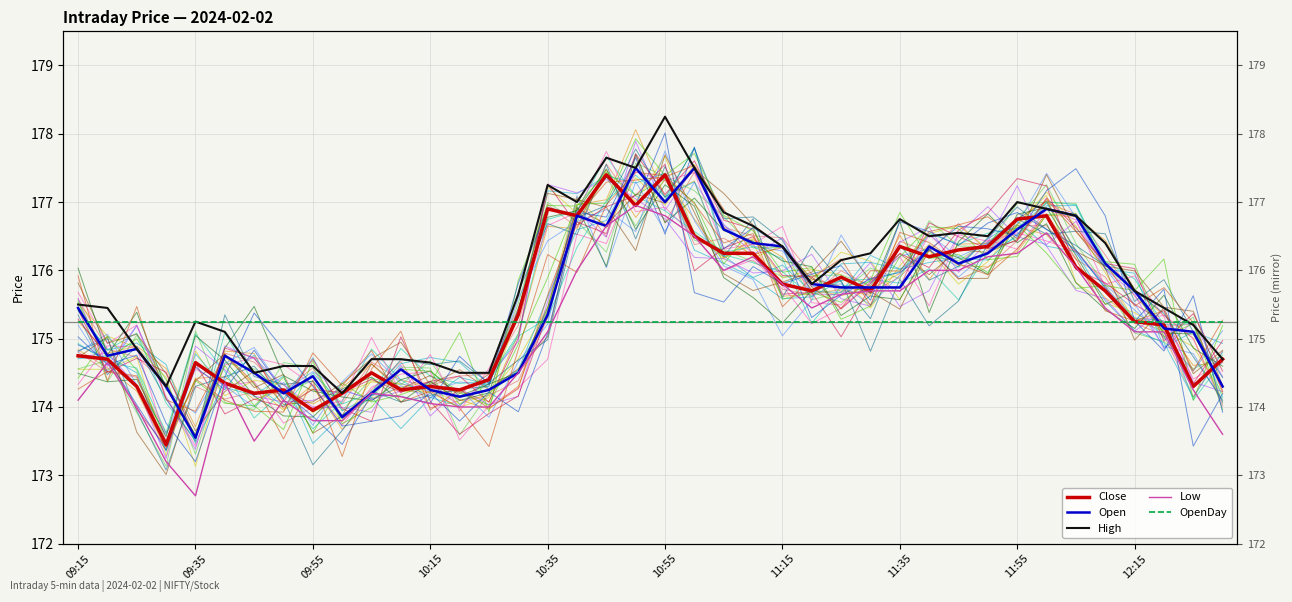

At which label is OpenDay closest to 175?

09:15